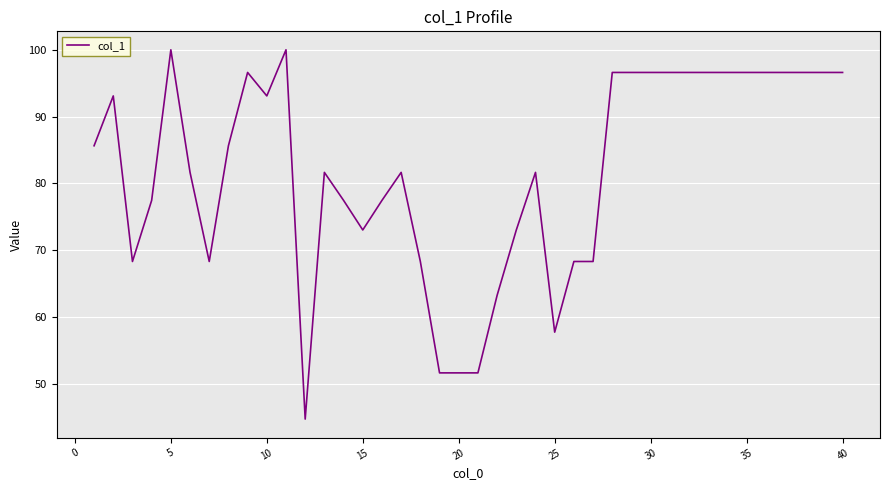

What is the maximum value shown in the chart?

100.0